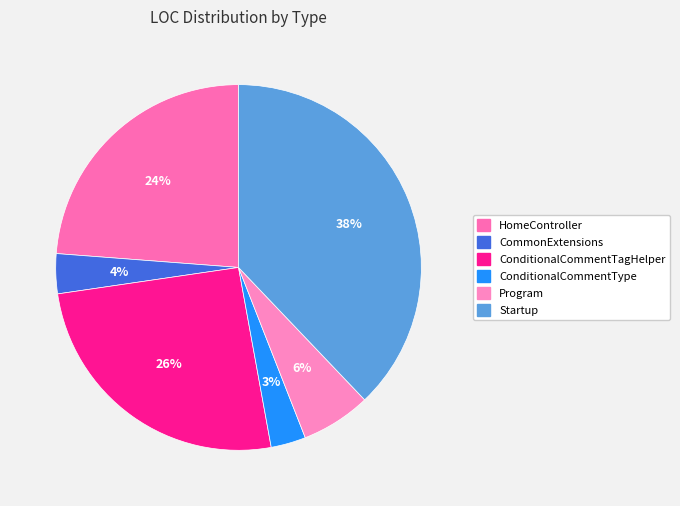

What percentage is the Startup slice, to the nearest percent?

38%